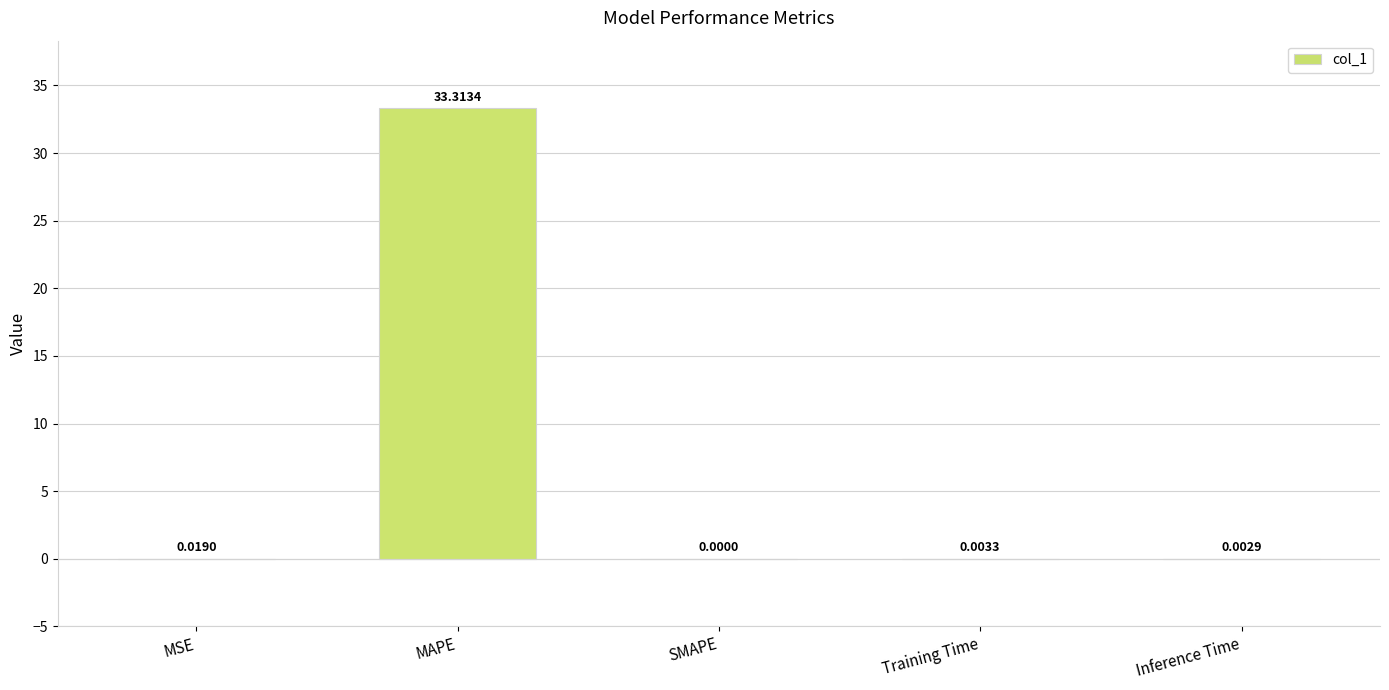

Between Training Time and SMAPE, which is larger?

Training Time